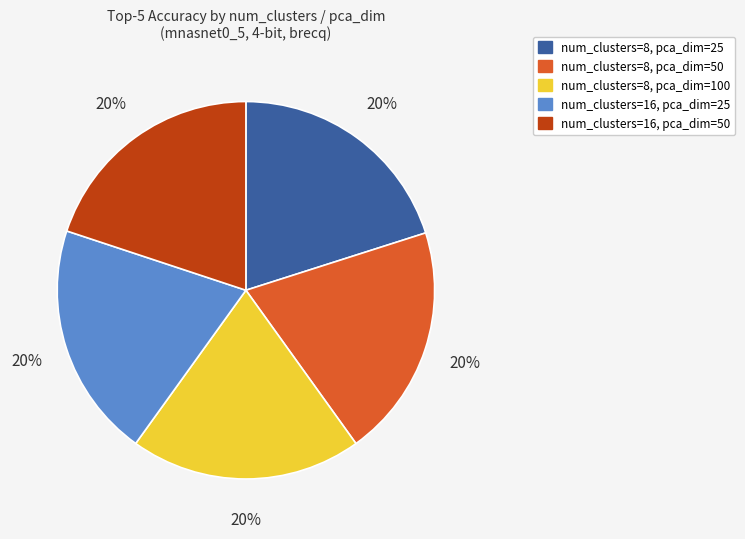

Combined, do num_clusters=8, pca_dim=100 and num_clusters=16, pca_dim=25 account for over 50%?

No